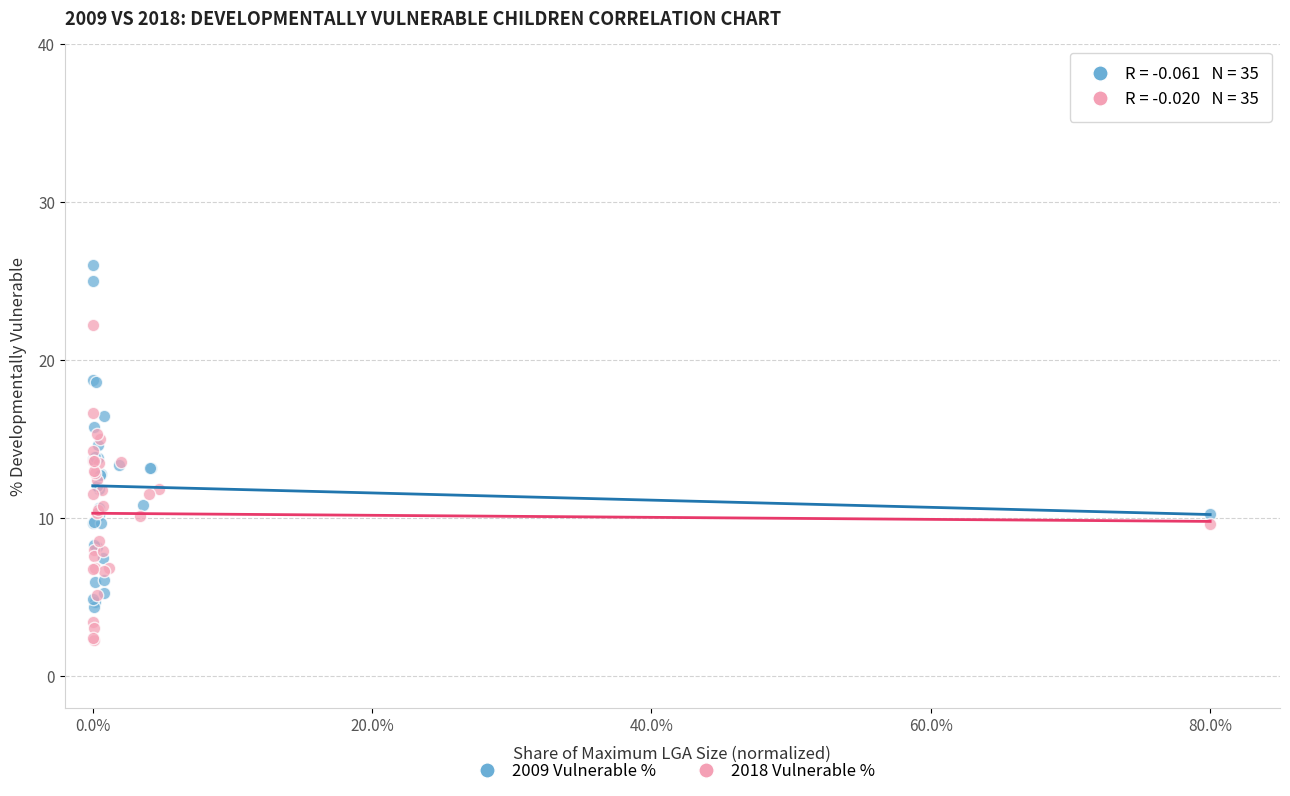

Which series has the largest Y range (max minus min)?

2009 Vulnerable %